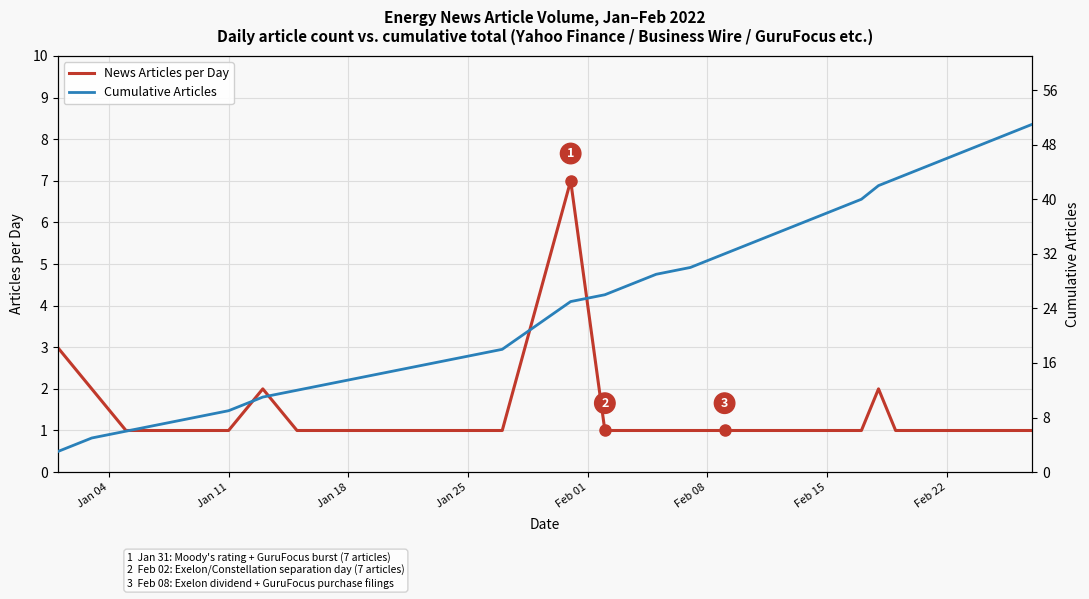

How many categories are shown in the chart?

40